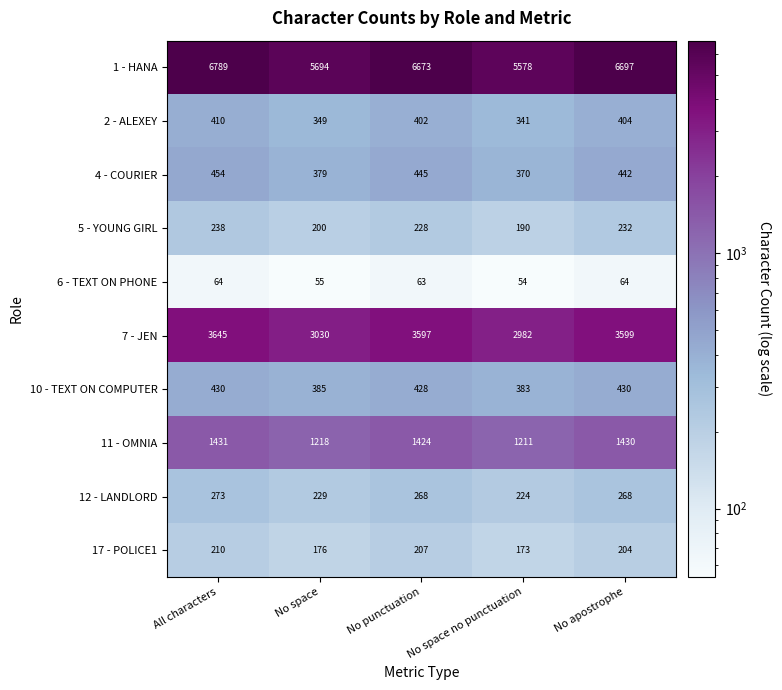

Which label corresponds to the smallest value in the chart?

No space no punctuation